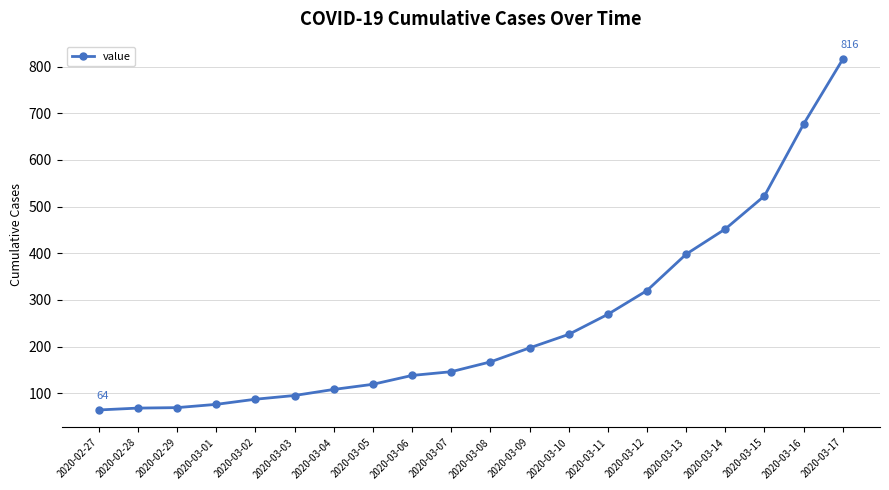

What is the difference between the second highest and minimum values?

613